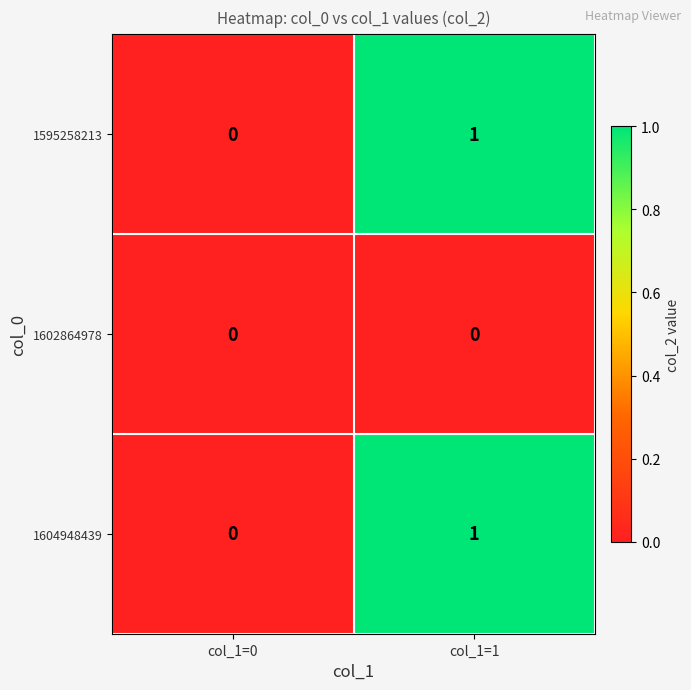

Reading left to right, transcribe all the data shown in this chart.

1595258213: col_1=0=0	col_1=1=1
1602864978: col_1=0=0	col_1=1=0
1604948439: col_1=0=0	col_1=1=1